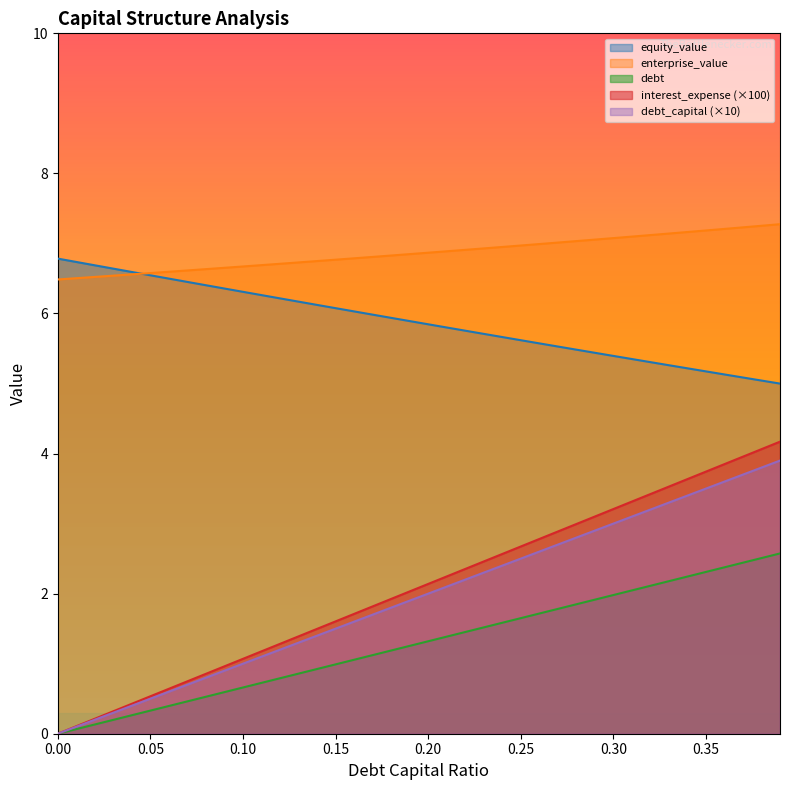

Is the value of debt_capital at 0.0 greater than the value of debt at 0.1?

No